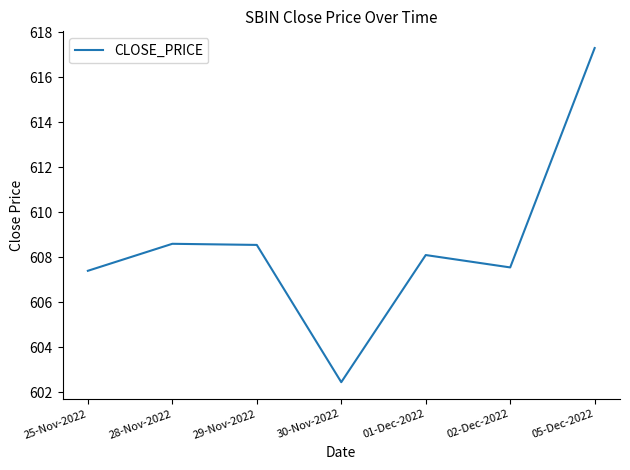

How many interior local peaks (higher than both neighbors) does the data have?

2